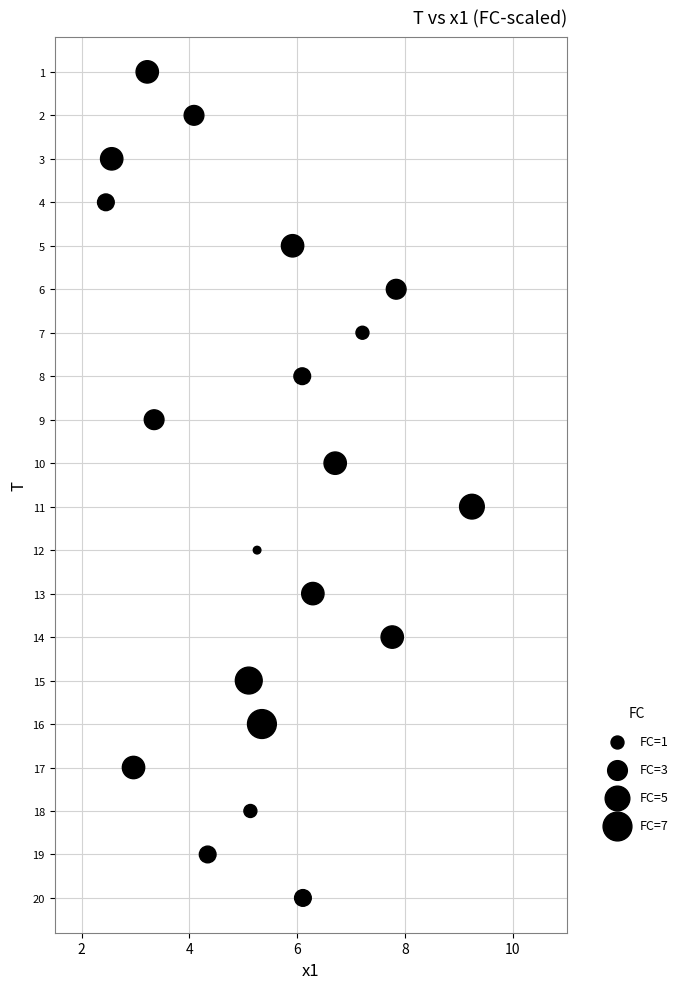

What is the range of Y values (max minus min)?

19